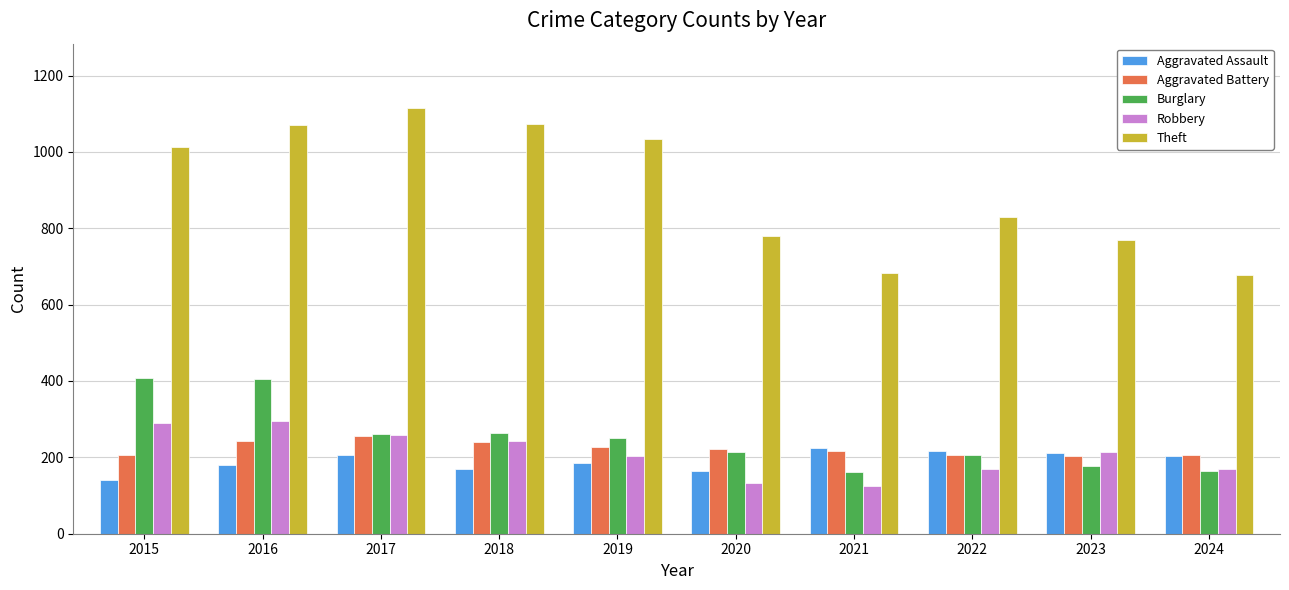

At how many categories does at least one series exceed 520?

10